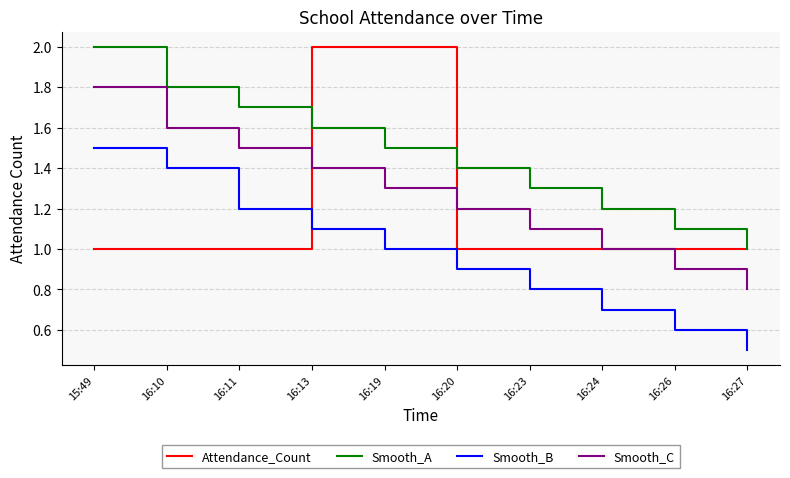

List the labels in order of Smooth_B value, smallest first.

16:27, 16:26, 16:24, 16:23, 16:20, 16:19, 16:13, 16:11, 16:10, 15:49